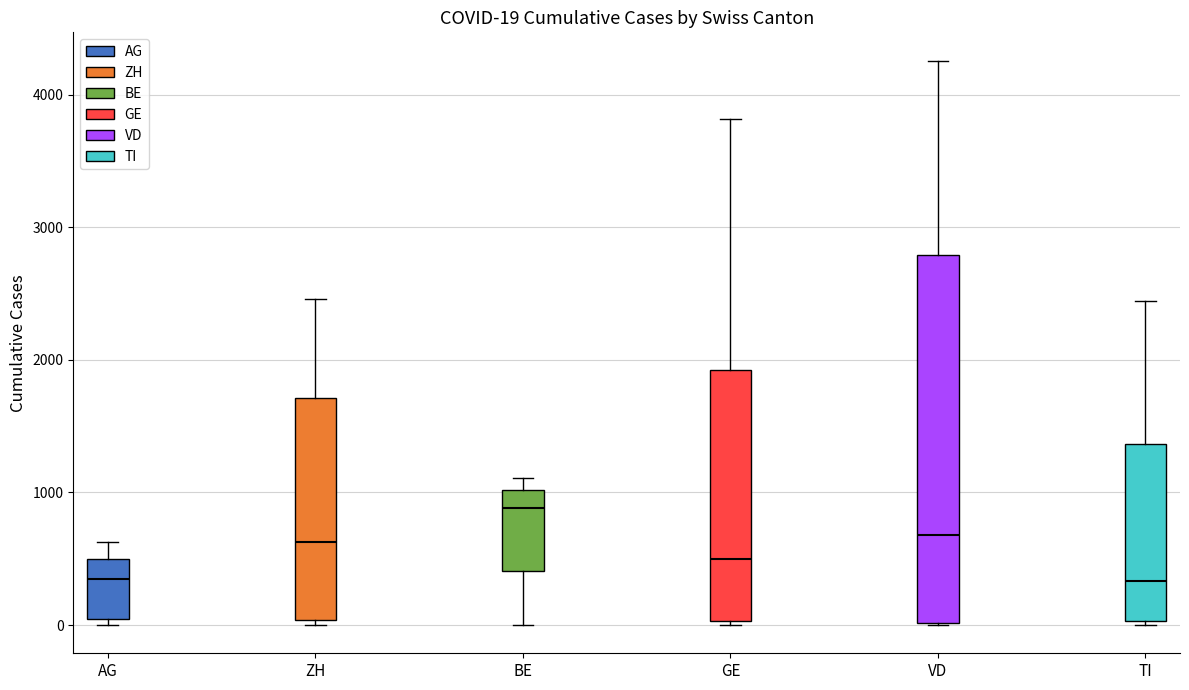

Which box is the tallest, from its lower edge to its upper edge?

VD